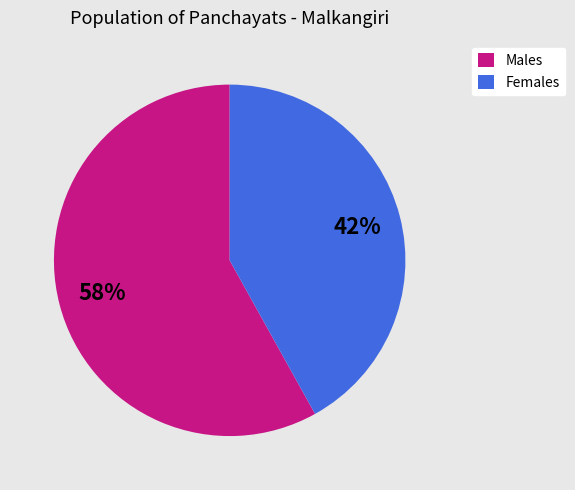

Is there any slice that represents more than half of the pie?

Yes